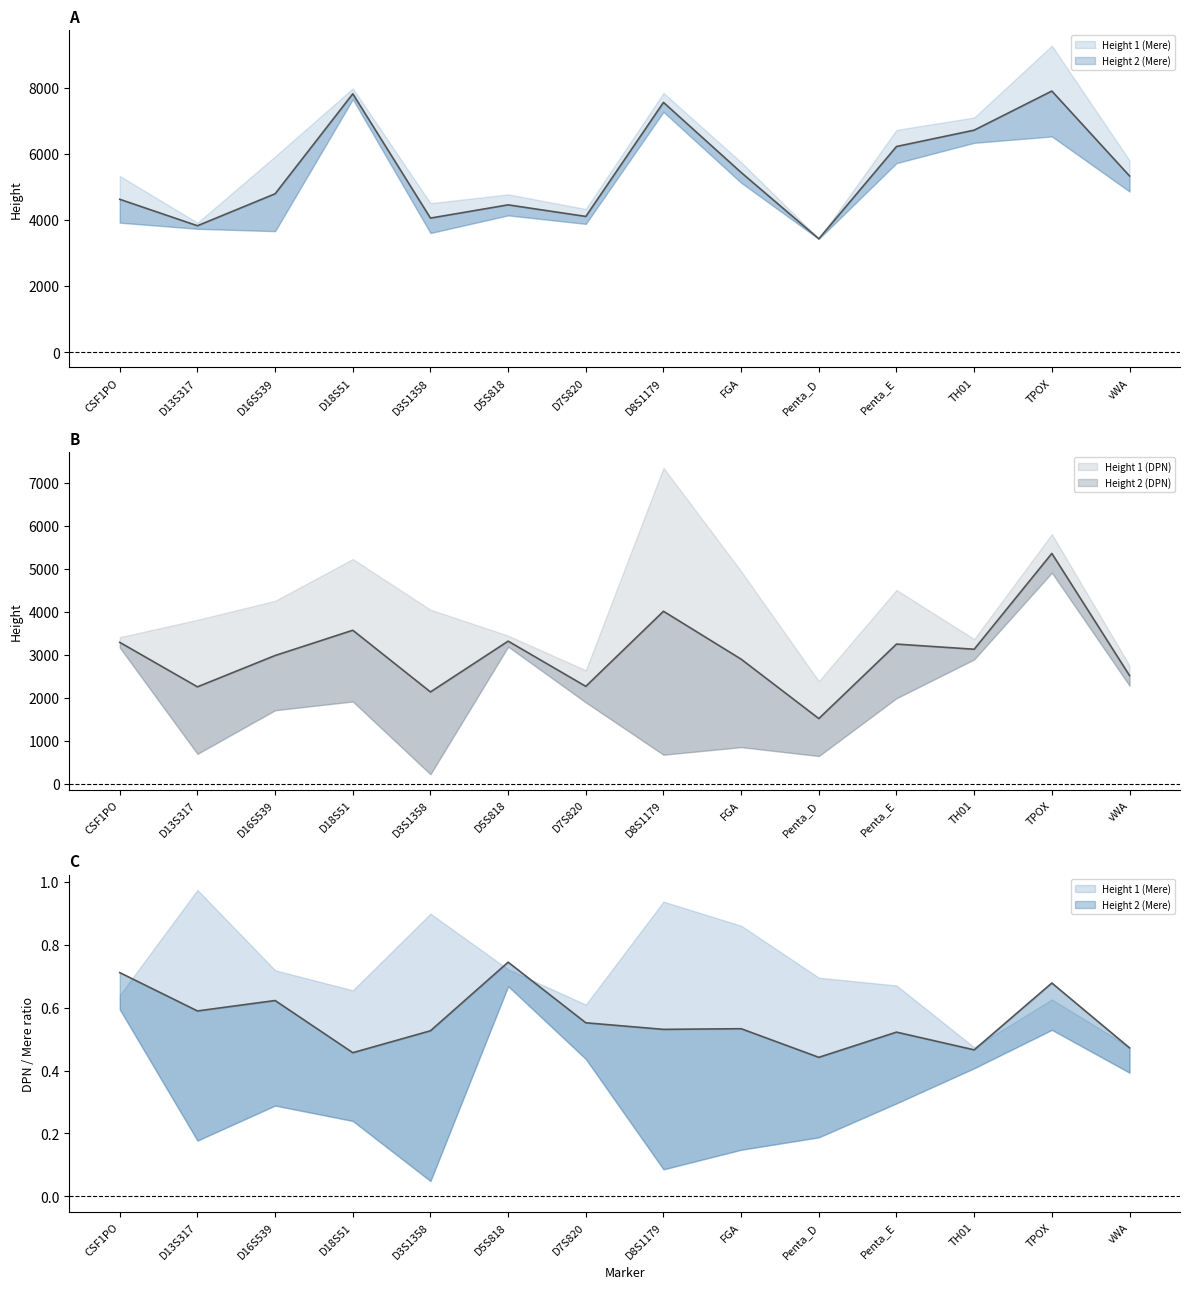

What is the maximum value shown in the chart?

9267